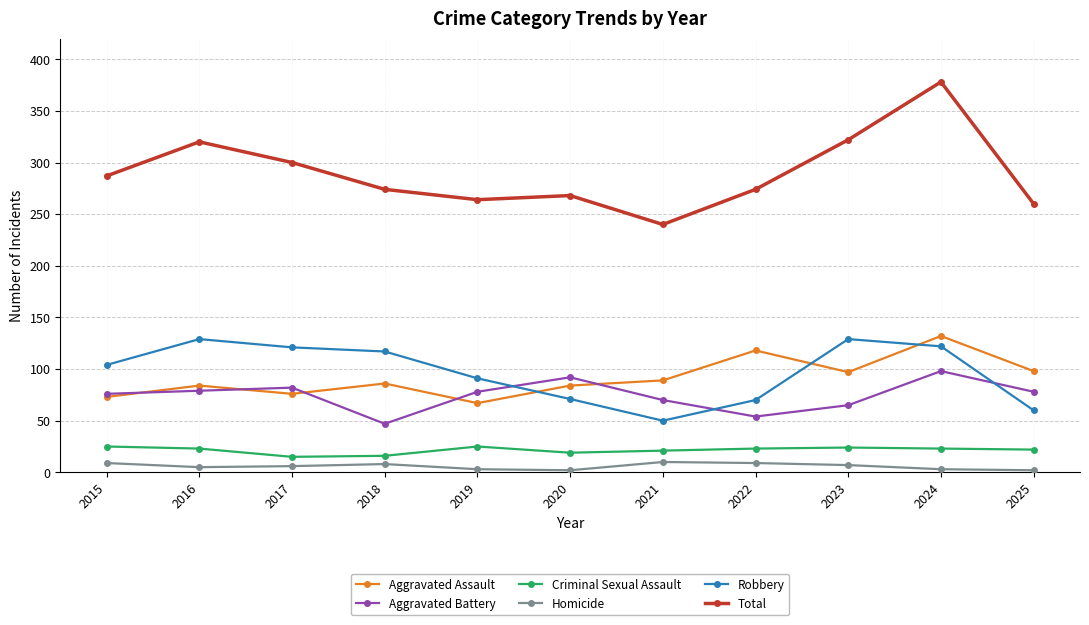

How many interior local peaks does the Total series have?

3